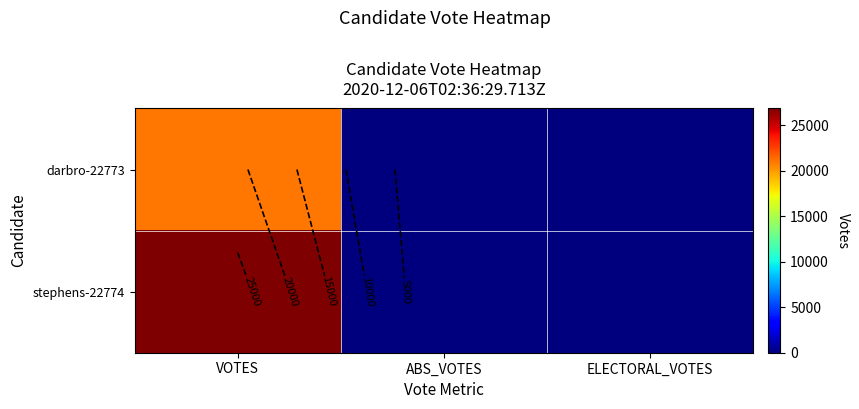

Rank the categories by darbro-22773 value from highest to lowest.

VOTES, ABS_VOTES, ELECTORAL_VOTES